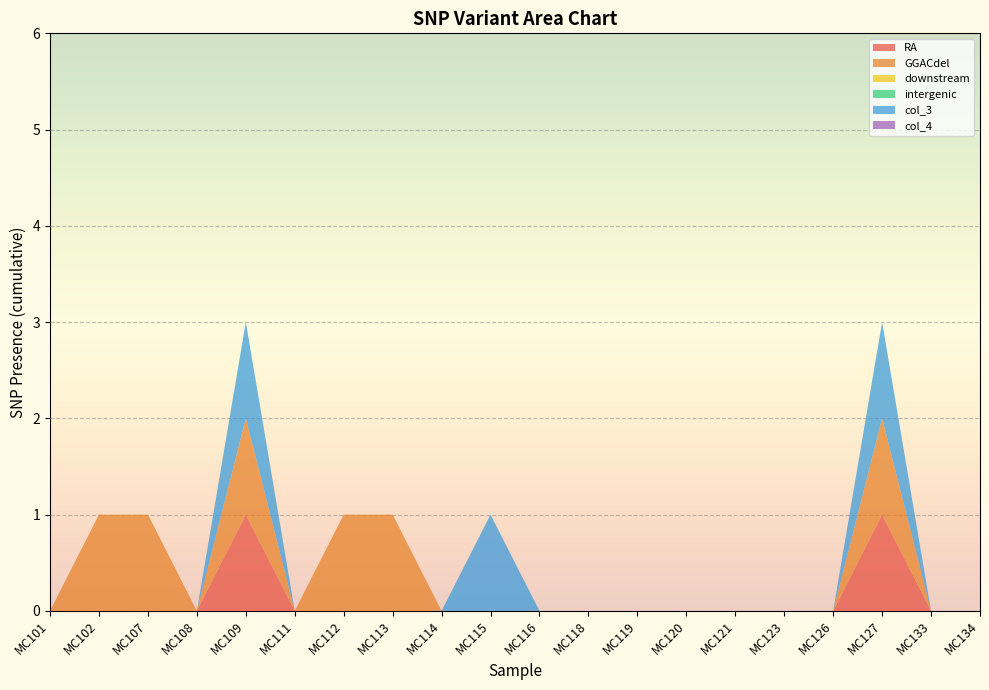

Reading left to right, transcribe all the data shown in this chart.

RA: 0	0	0	0	1	0	0	0	0	0	0	0	0	0	0	0	0	1	0	0
GGACdel: 0	1	1	0	1	0	1	1	0	0	0	0	0	0	0	0	0	1	0	0
downstream: 0	0	0	0	0	0	0	0	0	0	0	0	0	0	0	0	0	0	0	0
intergenic: 0	0	0	0	0	0	0	0	0	0	0	0	0	0	0	0	0	0	0	0
col_3: 0	0	0	0	1	0	0	0	0	1	0	0	0	0	0	0	0	1	0	0
col_4: 0	0	0	0	0	0	0	0	0	0	0	0	0	0	0	0	0	0	0	0